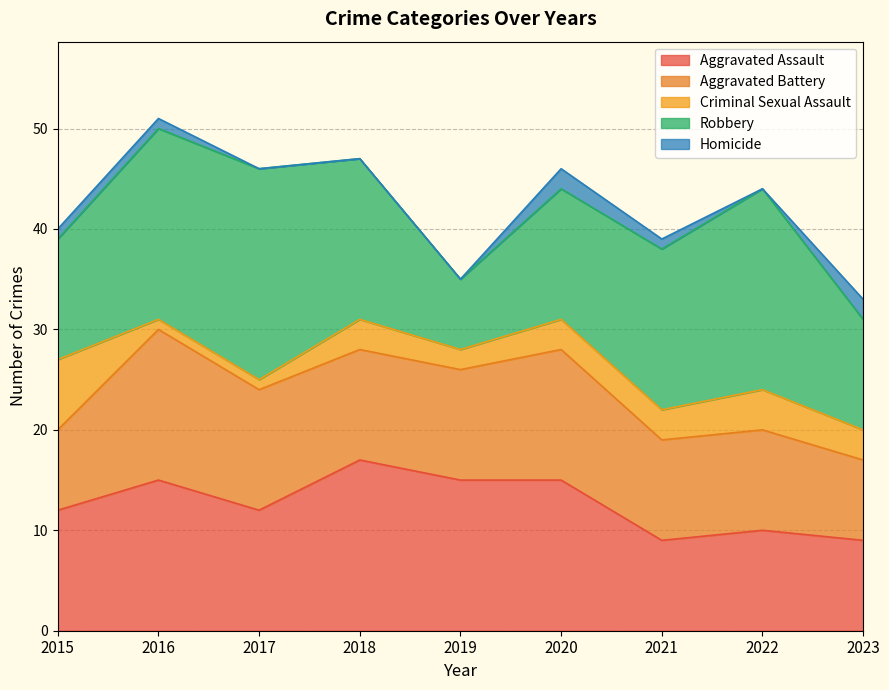

Reading right to left, list all the values displayed in this chart.

Aggravated Assault: 9	10	9	15	15	17	12	15	12
Aggravated Battery: 8	10	10	13	11	11	12	15	8
Criminal Sexual Assault: 3	4	3	3	2	3	1	1	7
Robbery: 11	20	16	13	7	16	21	19	12
Homicide: 2	0	1	2	0	0	0	1	1